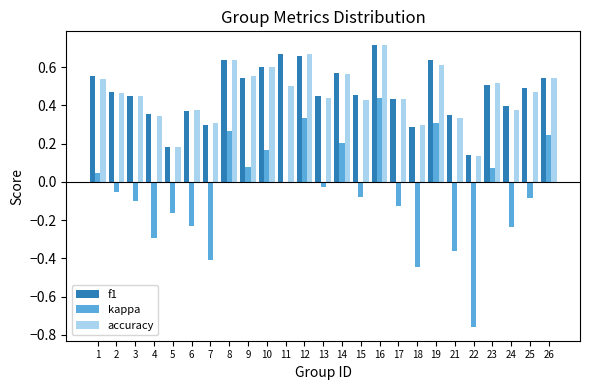

Is it true that accuracy equals 1.1 at 19?

False